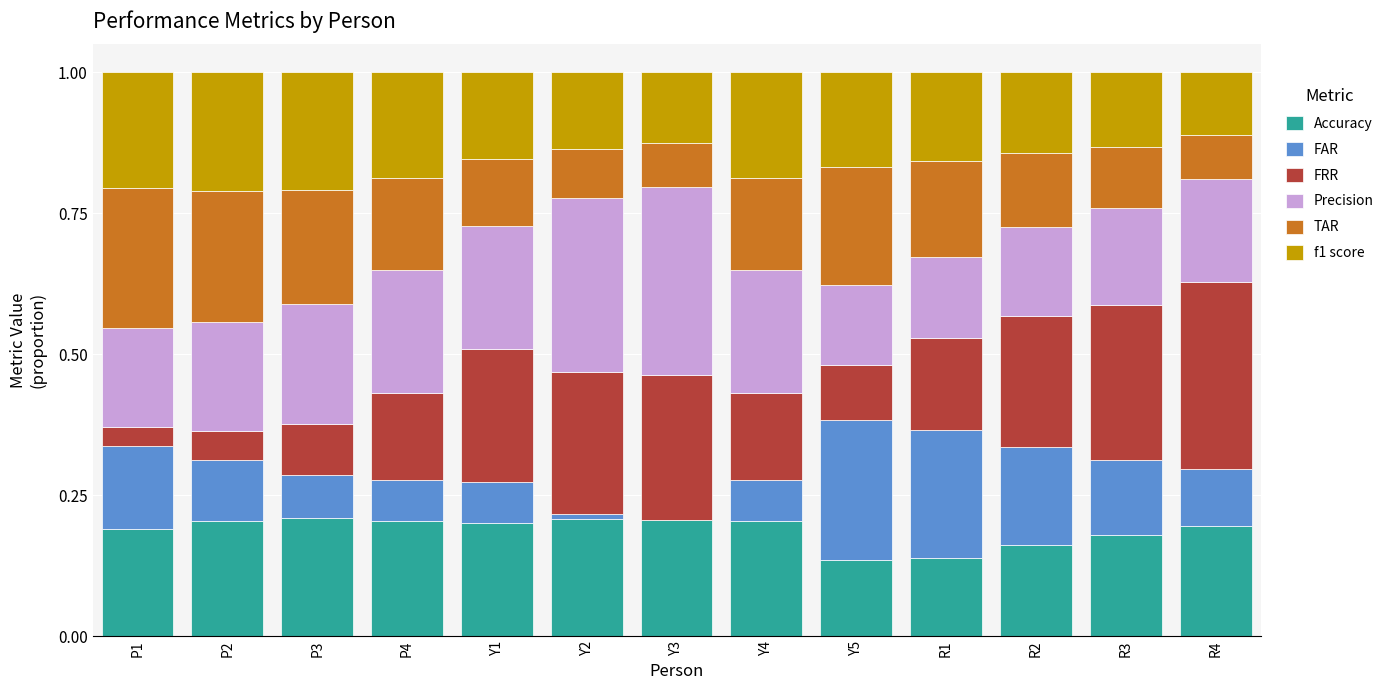

What is the sum of the Accuracy values at P4 and R2?

0.4